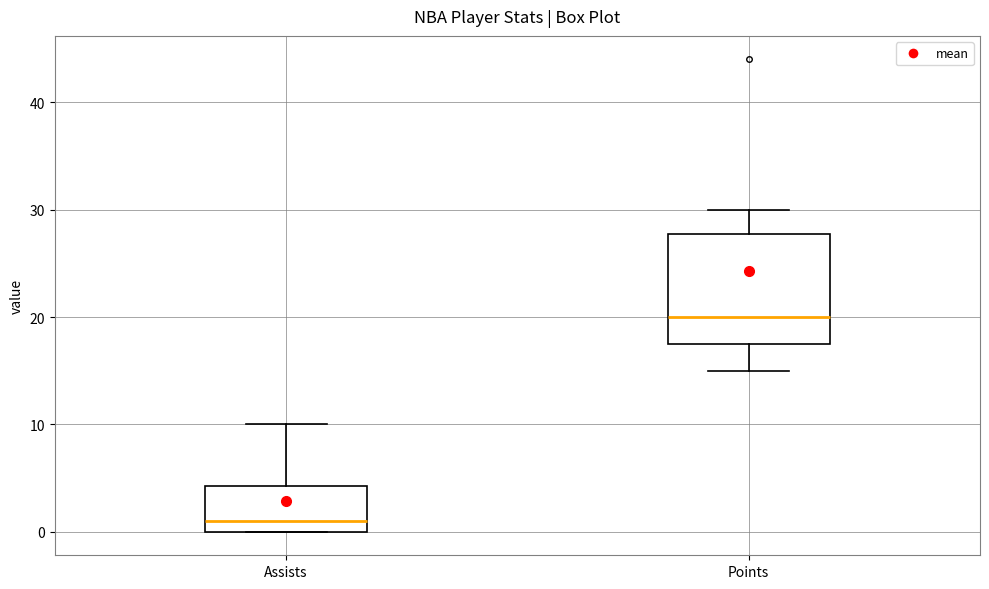

Which box's median line is the highest?

Points